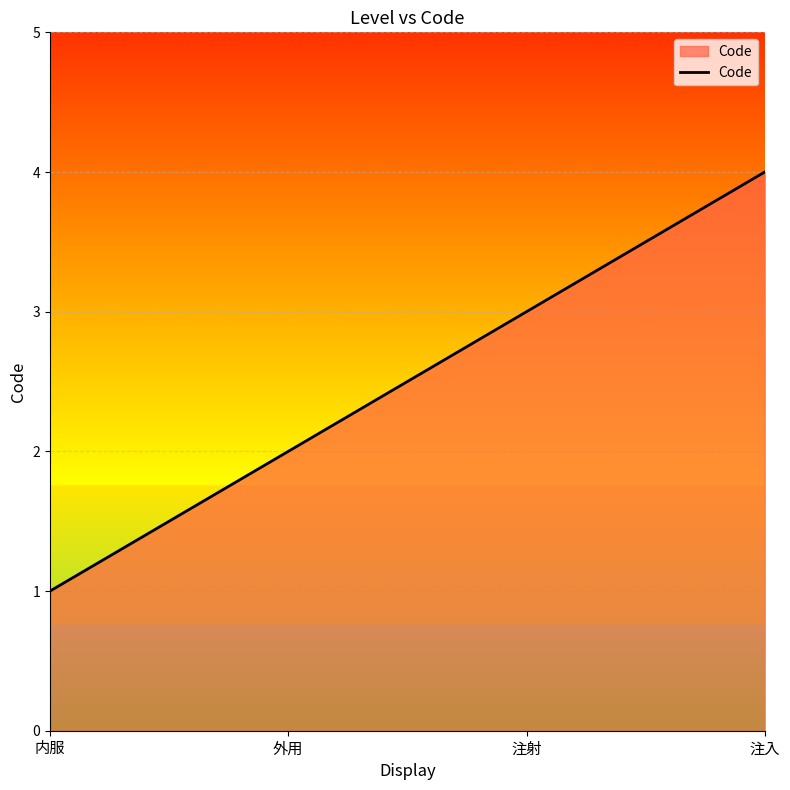

What position from the right is 内服?

4